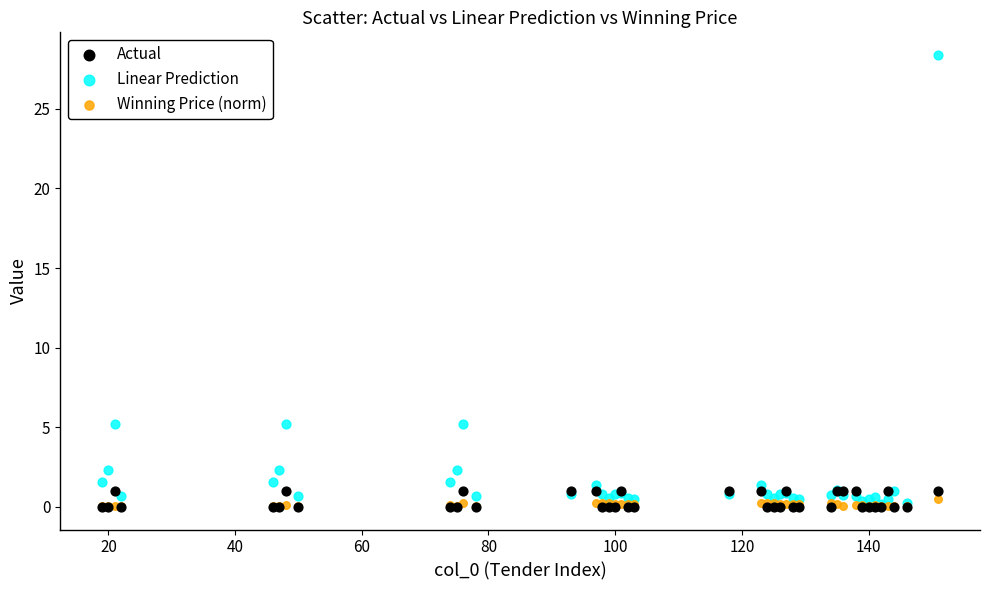

What are all the series names shown in the legend?

Actual, Linear Prediction, Winning Price (norm)